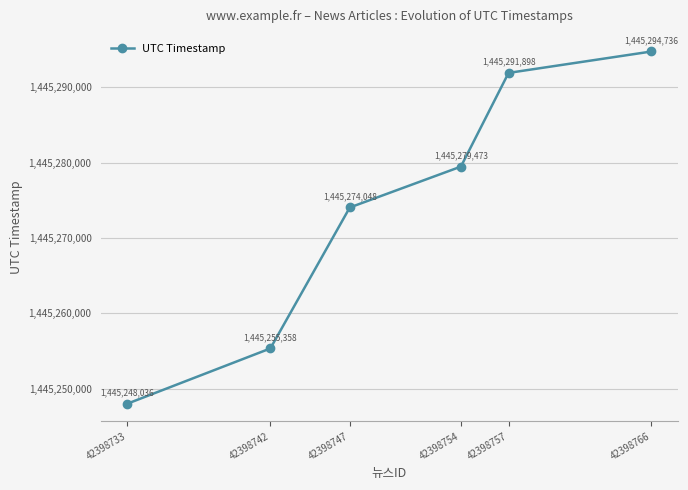

What is the minimum value shown in the chart?

1445248036